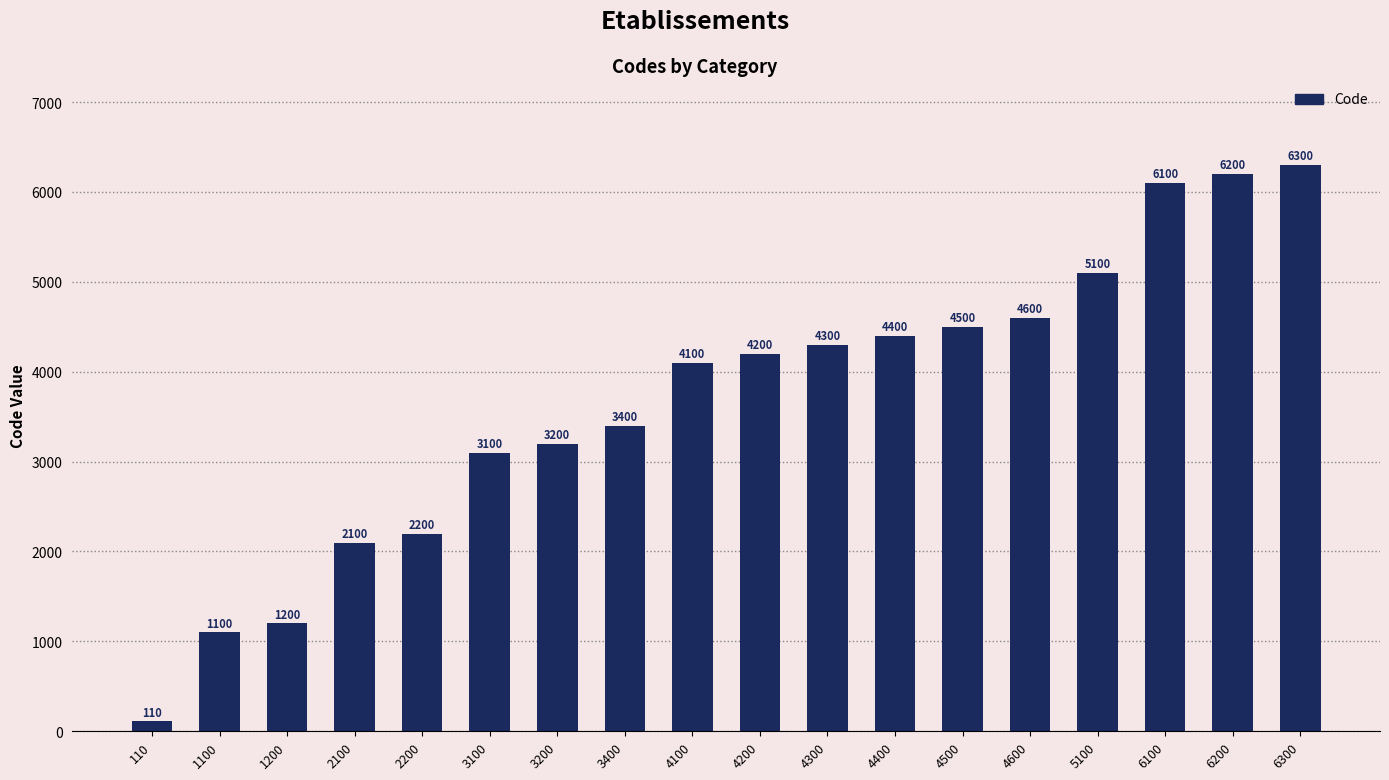

Reading left to right, what are all the values shown in this chart?

110=110	1100=1100	1200=1200	2100=2100	2200=2200	3100=3100	3200=3200	3400=3400	4100=4100	4200=4200	4300=4300	4400=4400	4500=4500	4600=4600	5100=5100	6100=6100	6200=6200	6300=6300